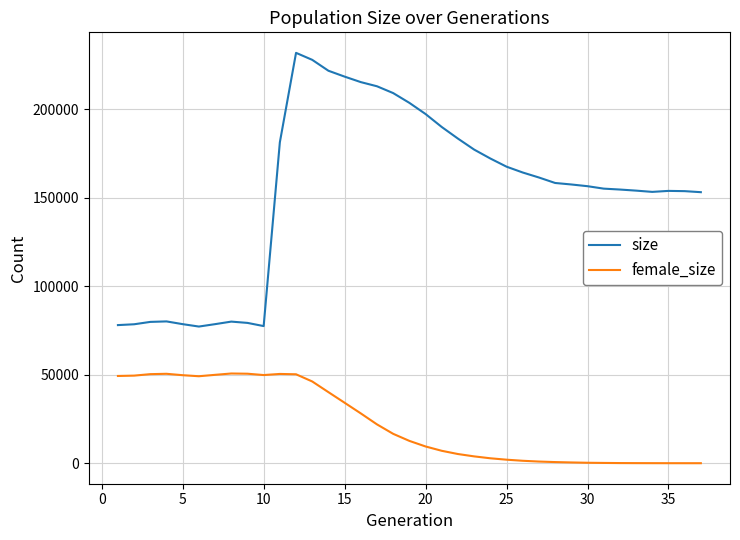

Rank the series by their average value, from highest to lowest.

size, female_size